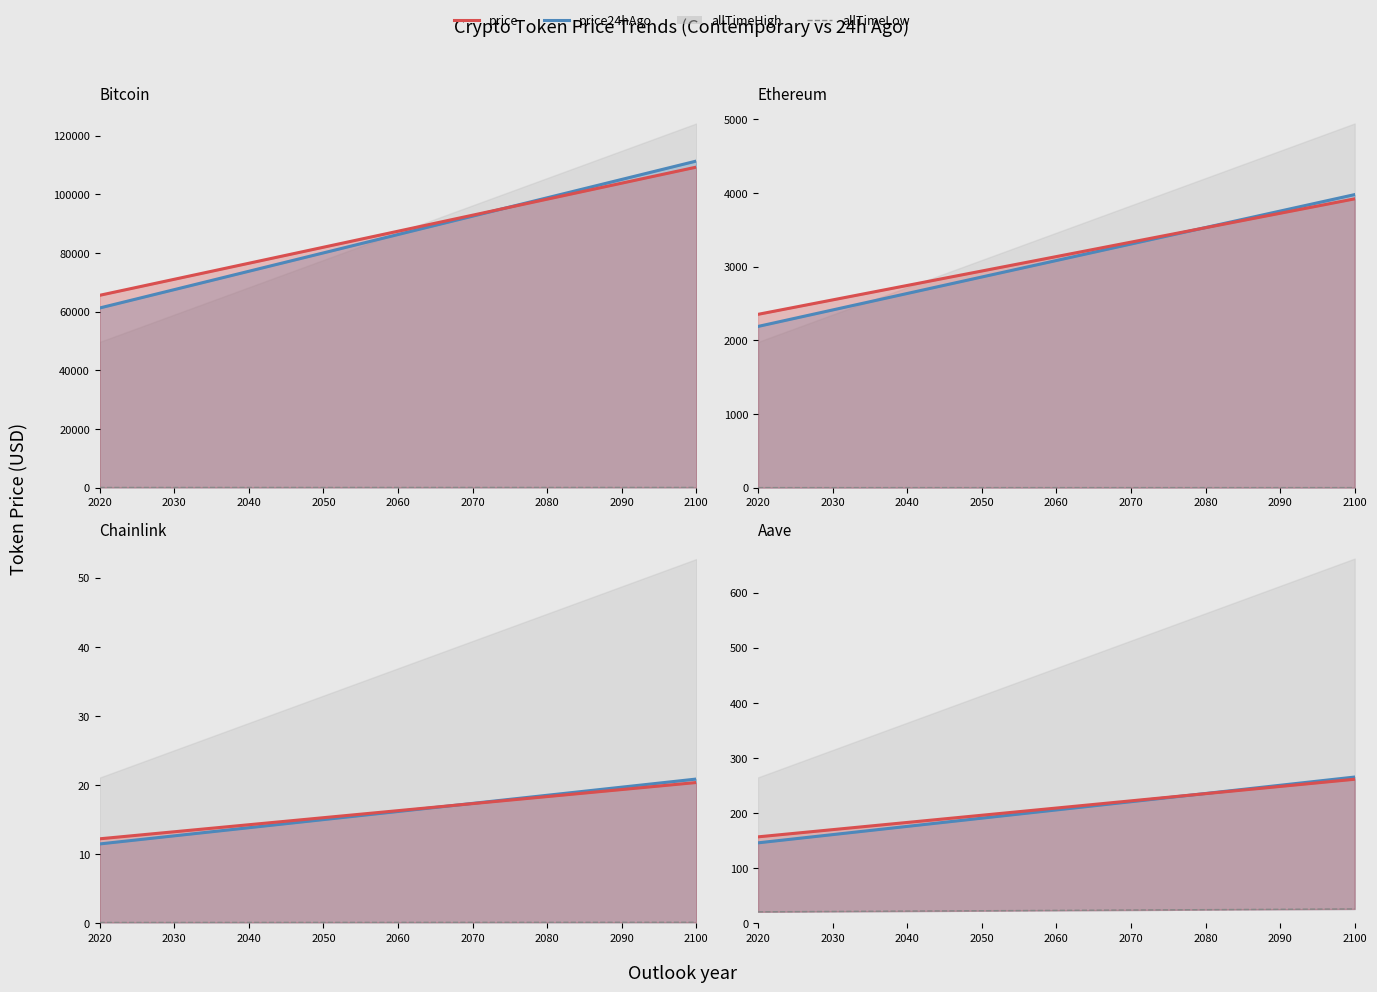

How many data points in allTimeLow are above 23?

3